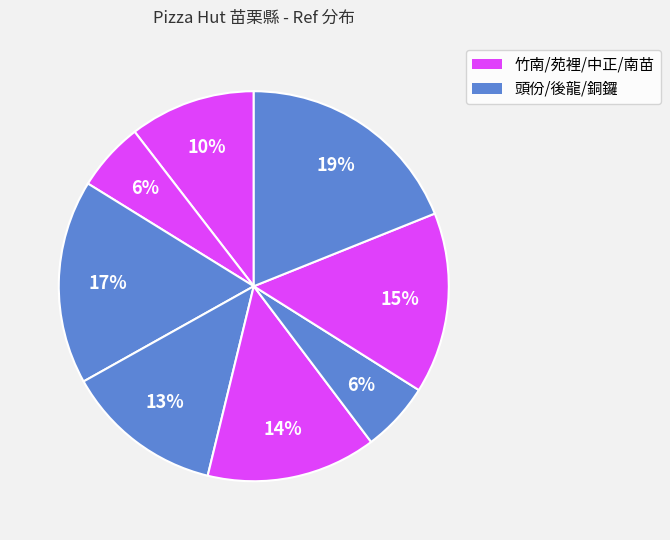

How many segments does this pie chart have?

8